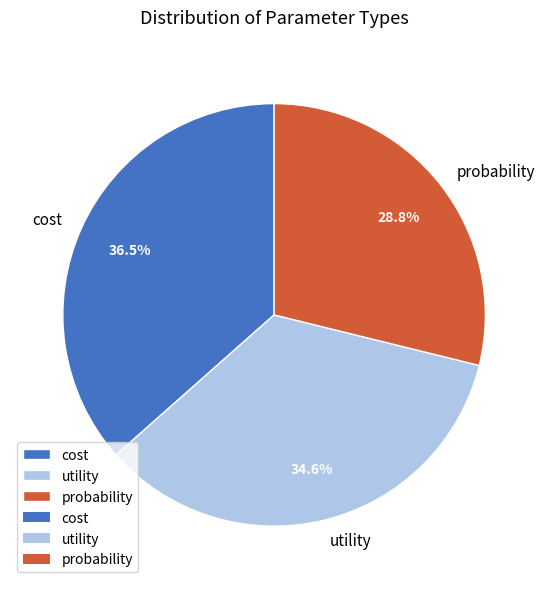

Which has a higher value, utility or probability?

utility